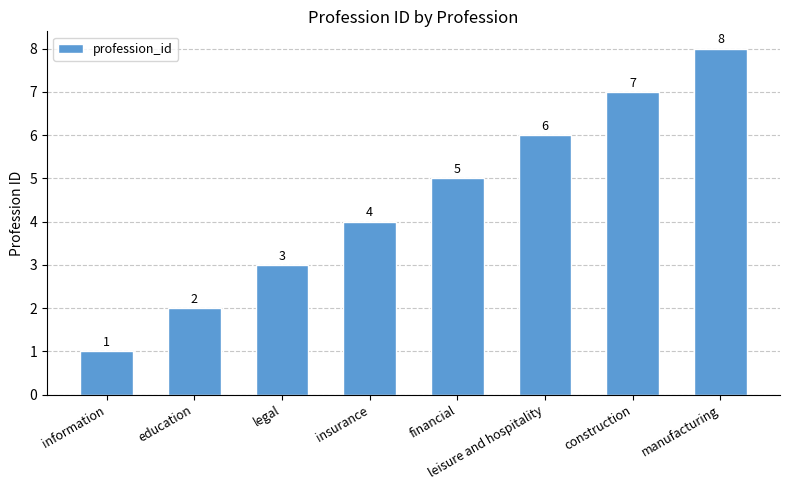

What is the minimum value shown in the chart?

1